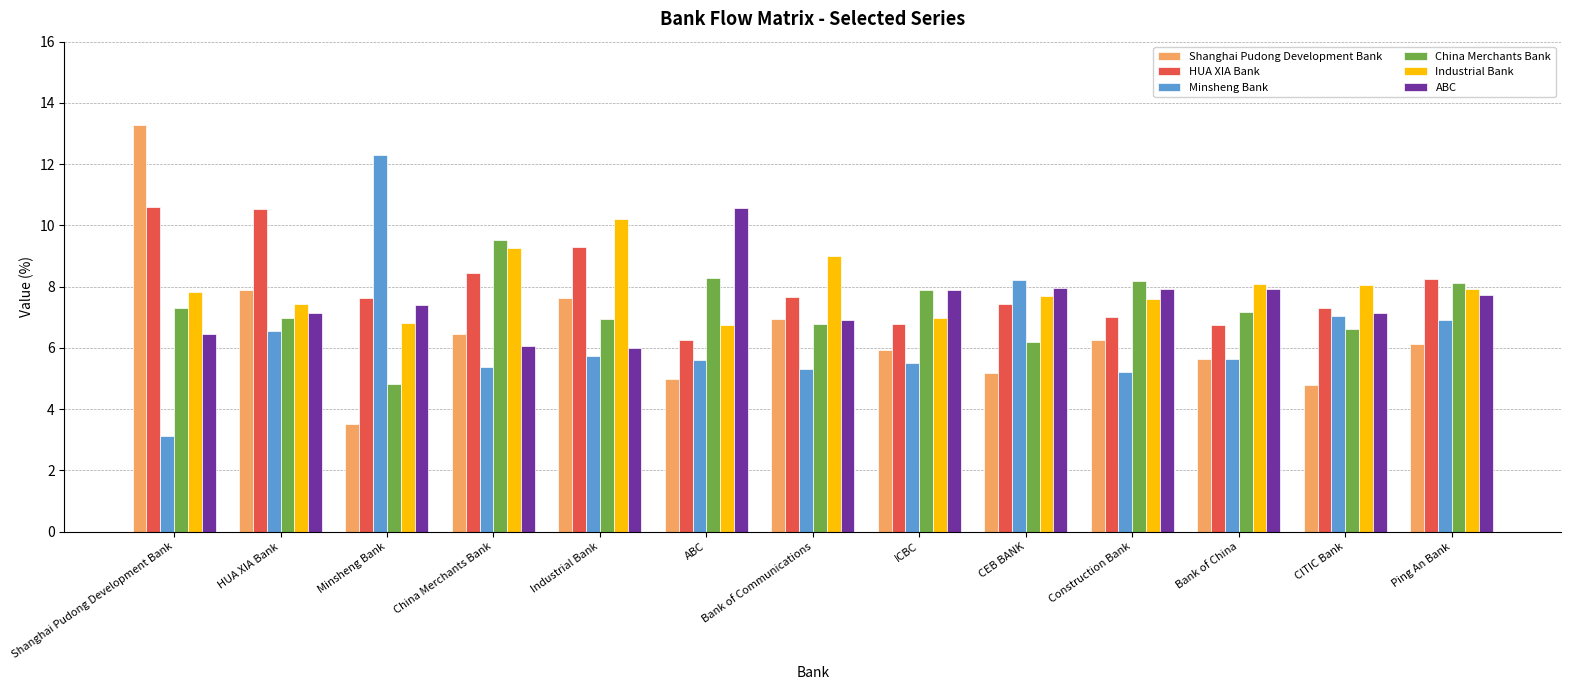

How many values in the Minsheng Bank series exceed 5?

12